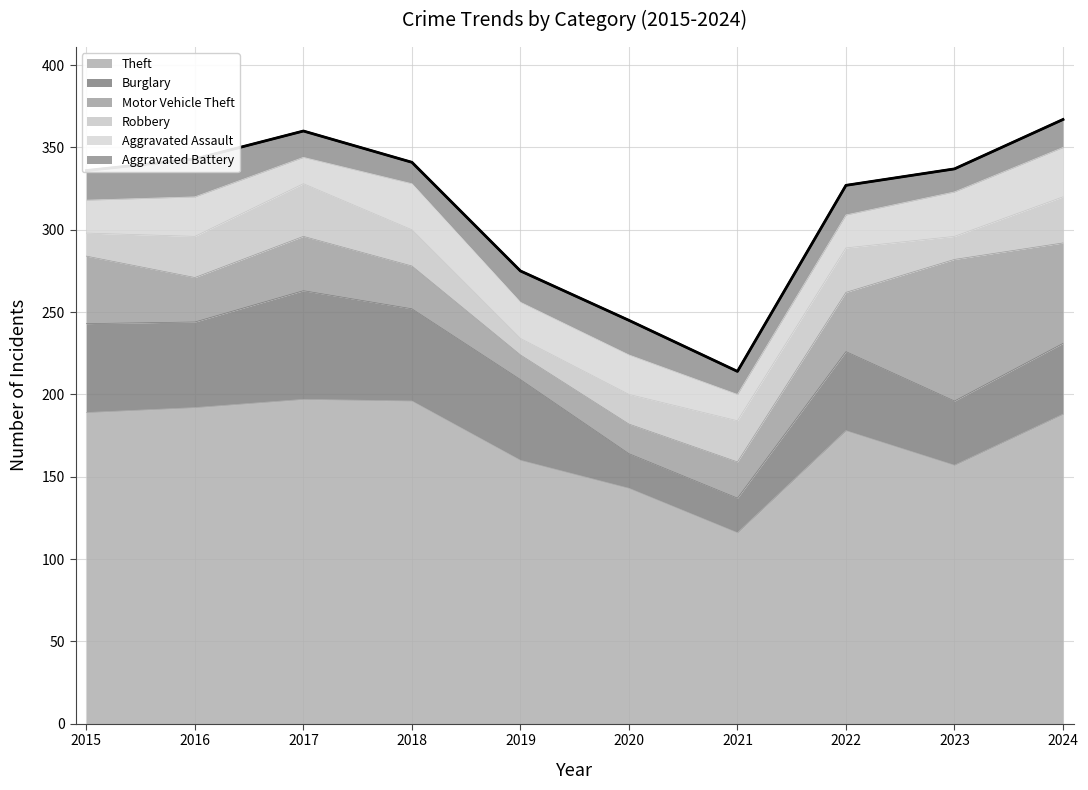

What is the sum of the Aggravated Assault values at 2019 and 2022?

42